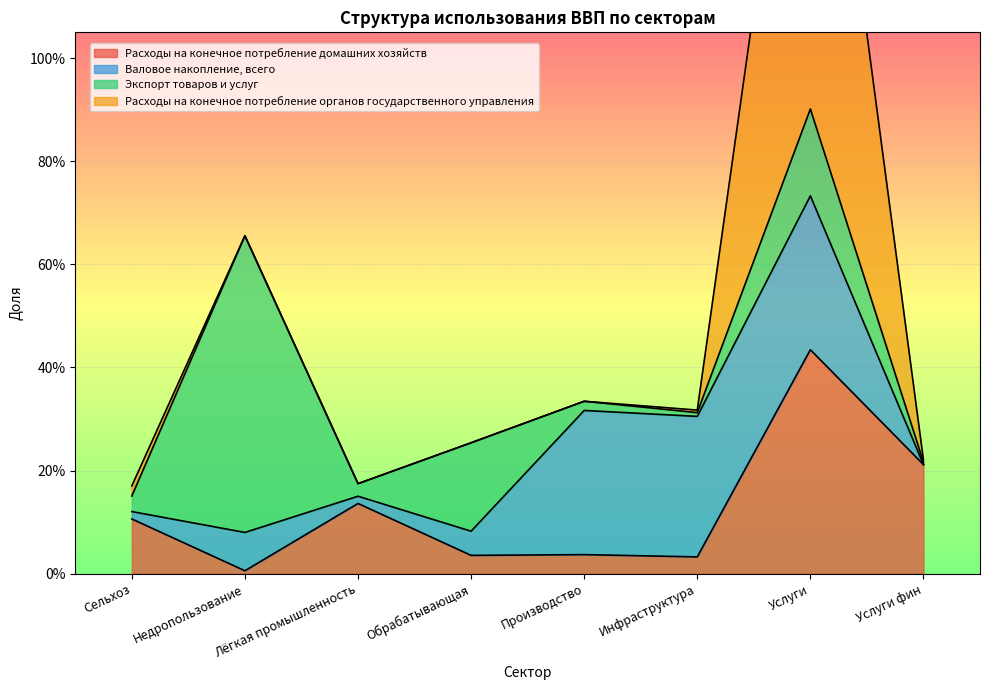

What is the sum of the Экспорт товаров и услуг values at Лёгкая промышленность and Недропользование?

0.6